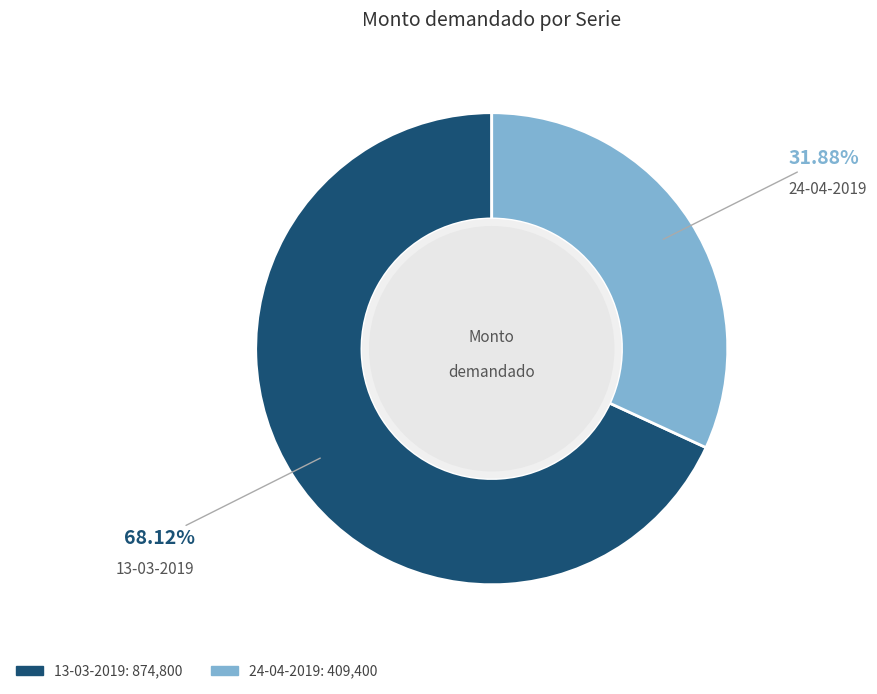

True or false: 24-04-2019 accounts for 32% of the total.

True